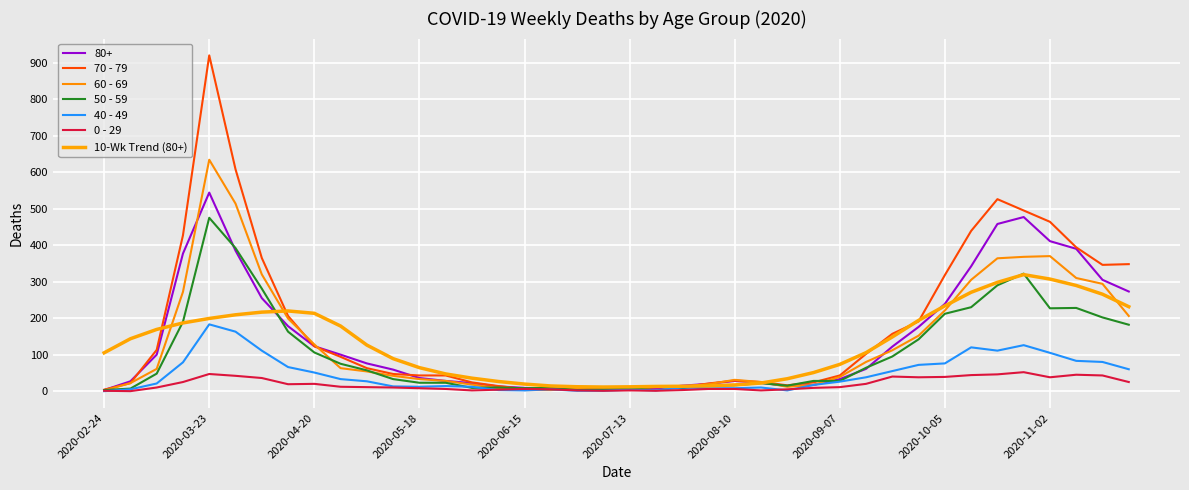

How many lines are shown in the chart?

7